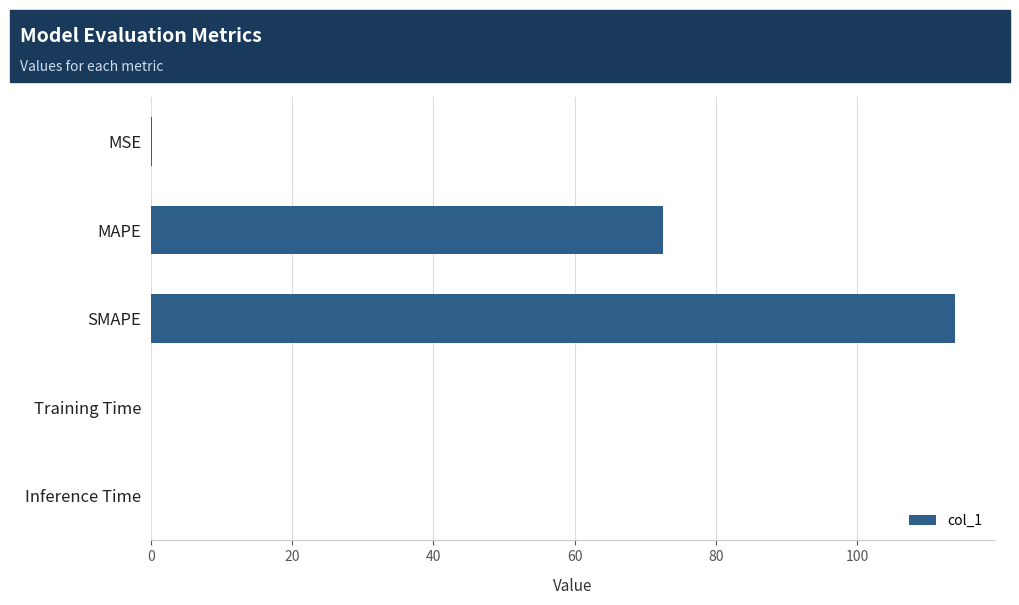

The chart shows a value of 165.6 at SMAPE. True or false?

False